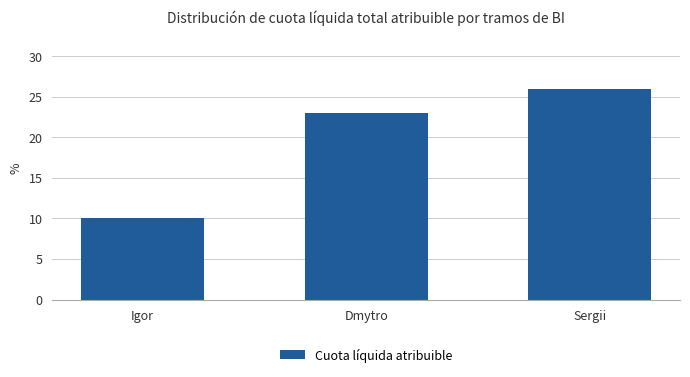

Where is the data nearest to the value 18?

Dmytro